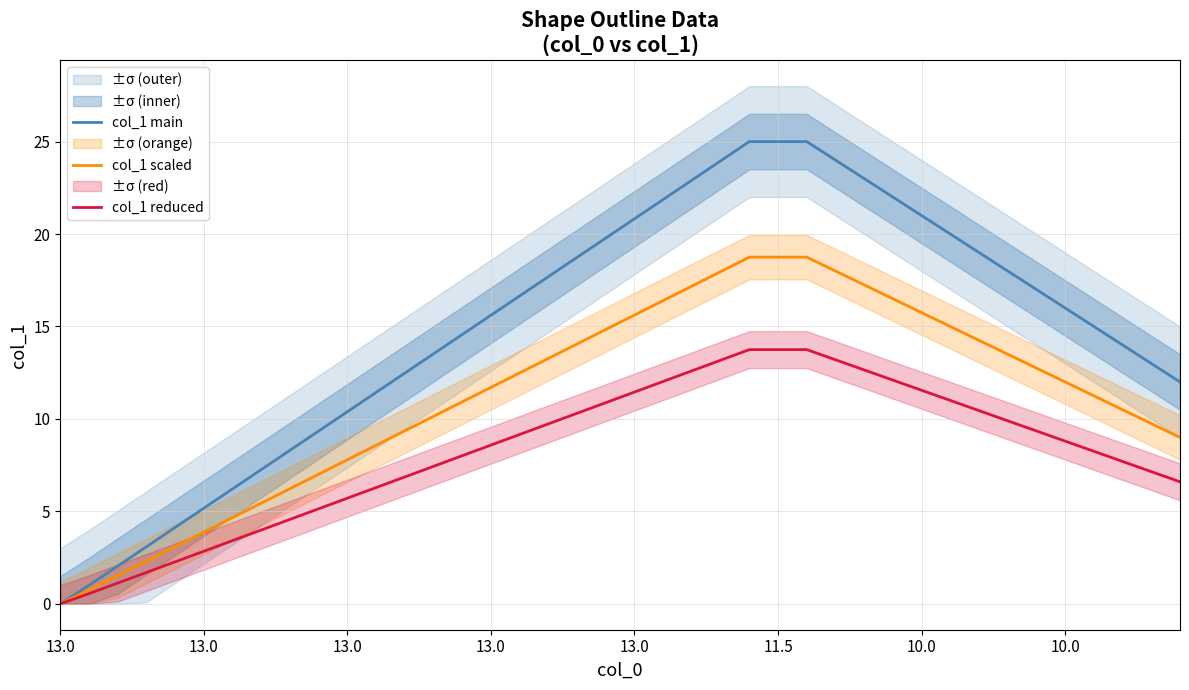

Is it true that col_1 main equals 19.0 at 32?

True